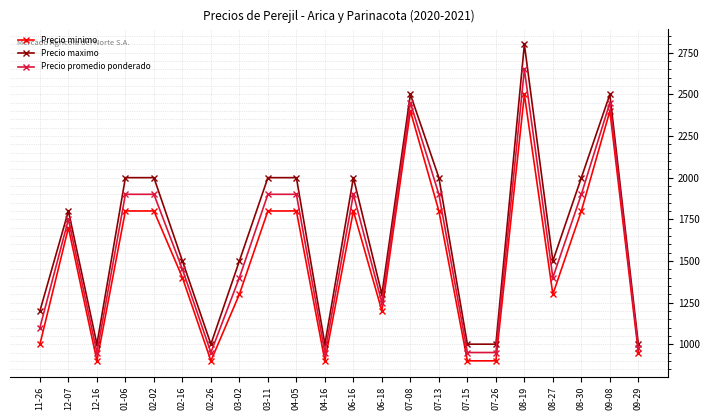

True or false: Precio minimo and Precio promedio ponderado cross at least once.

False